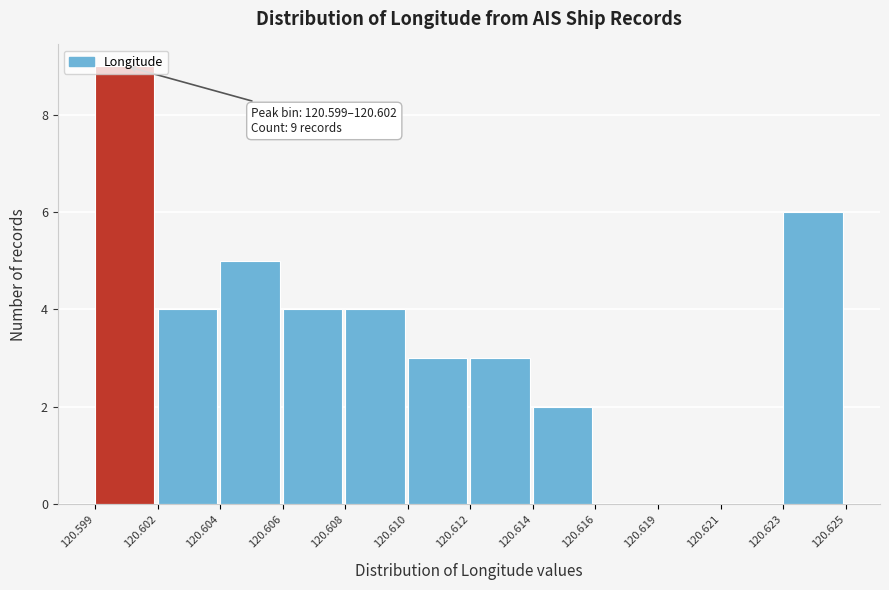

The chart shows a value of 3 at 120.612. True or false?

True